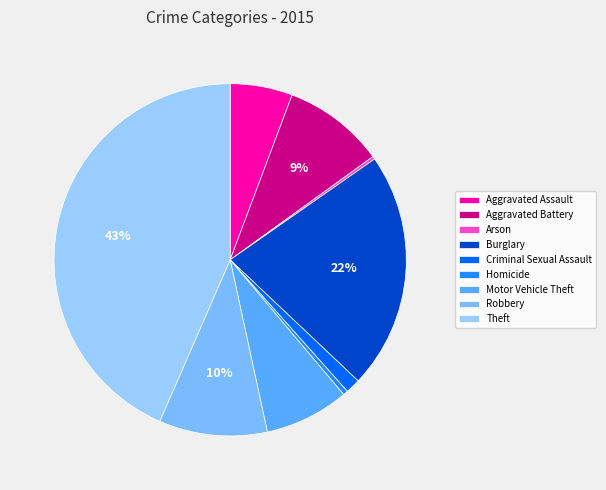

True or false: Arson accounts for 0% of the total.

True